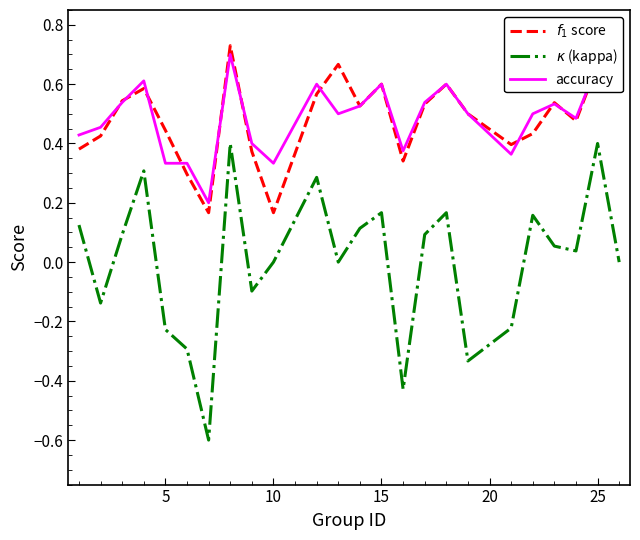

Reading left to right, transcribe all the data shown in this chart.

$f_1$ score: 0.4	0.4	0.5	0.6	0.4	0.3	0.2	0.7	0.4	0.2	0.6	0.7	0.5	0.6	0.3	0.5	0.6	0.5	0.4	0.4	0.5	0.5	0.7	0.6
$\kappa$ (kappa): 0.1	-0.1	0.1	0.3	-0.2	-0.3	-0.6	0.4	-0.1	0.0	0.3	0.0	0.1	0.2	-0.4	0.1	0.2	-0.3	-0.2	0.2	0.1	0.0	0.4	0.0
accuracy: 0.4	0.5	0.5	0.6	0.3	0.3	0.2	0.7	0.4	0.3	0.6	0.5	0.5	0.6	0.4	0.5	0.6	0.5	0.4	0.5	0.5	0.5	0.7	0.8